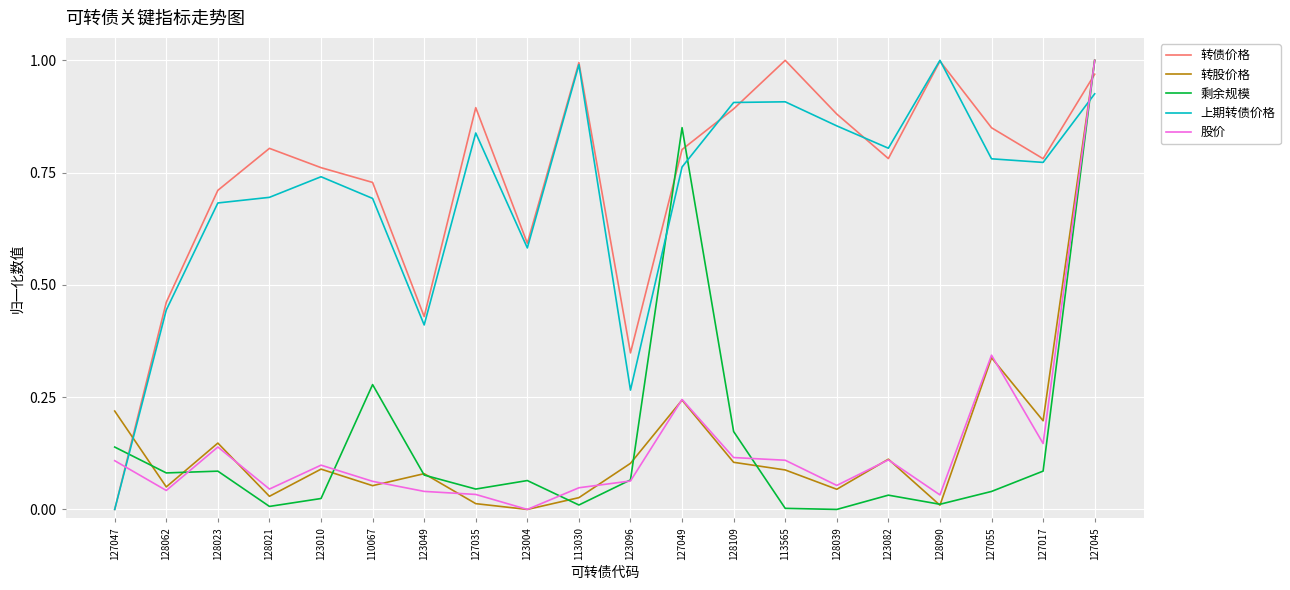

Which series changed the most between 110067 and 123049?

转债价格